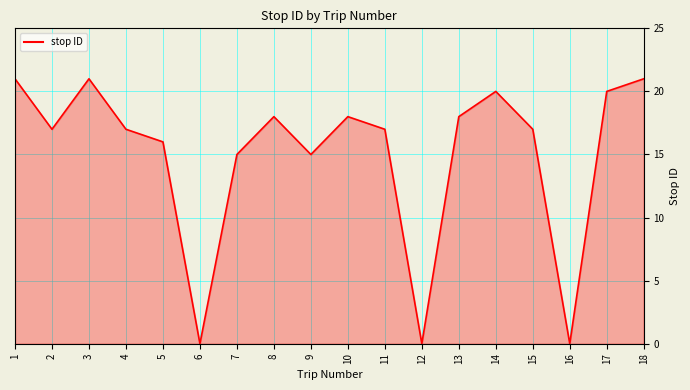

How many values exceed 17?

8